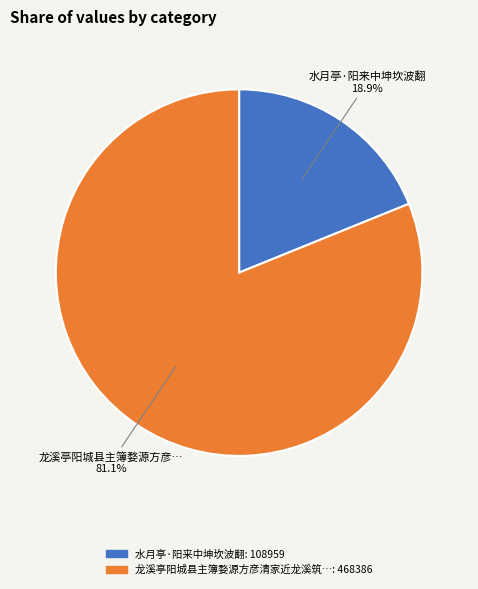

Is there any slice that represents more than half of the pie?

Yes